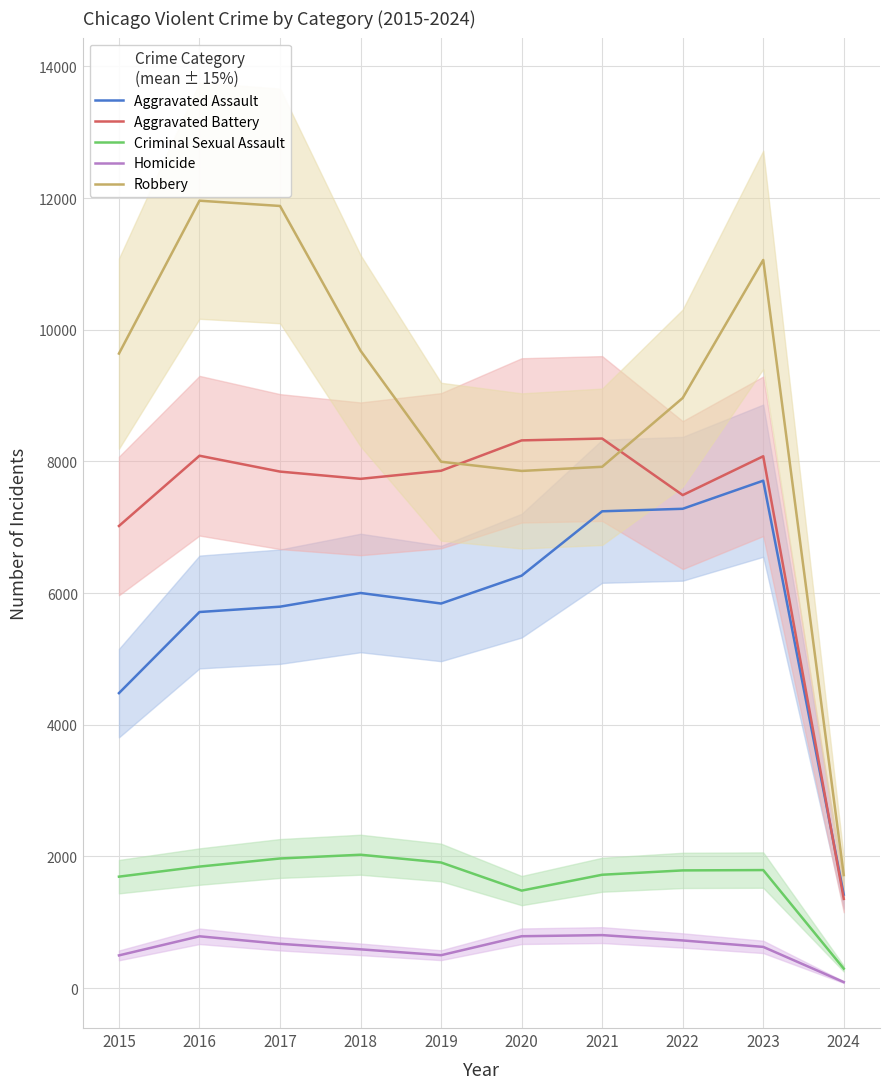

Is the value of Criminal Sexual Assault at 2018 greater than the value of Aggravated Battery at 2023?

No